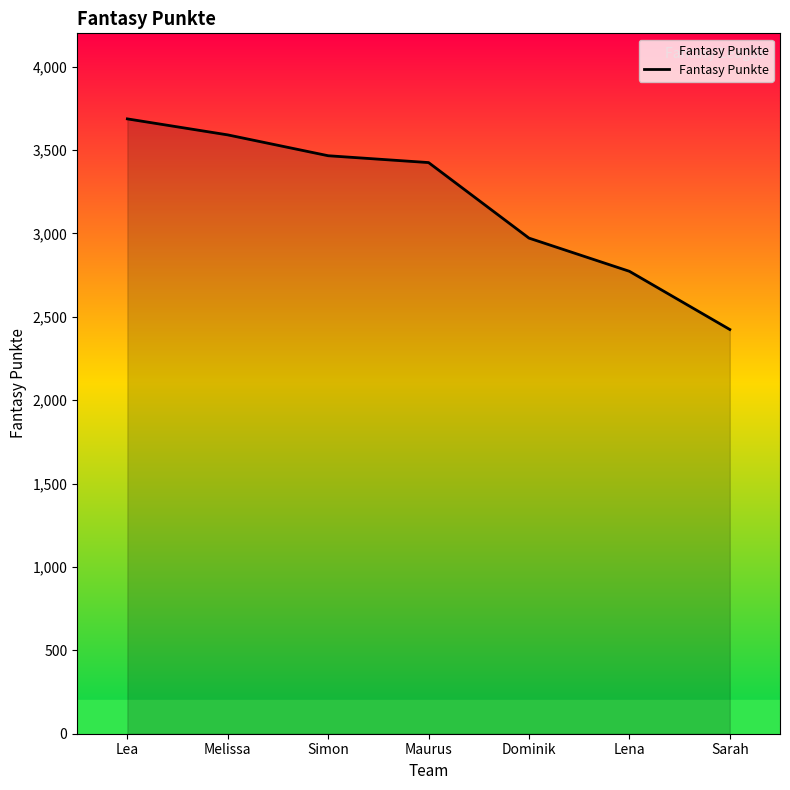

What is the change in value from Melissa to Sarah?

-1167